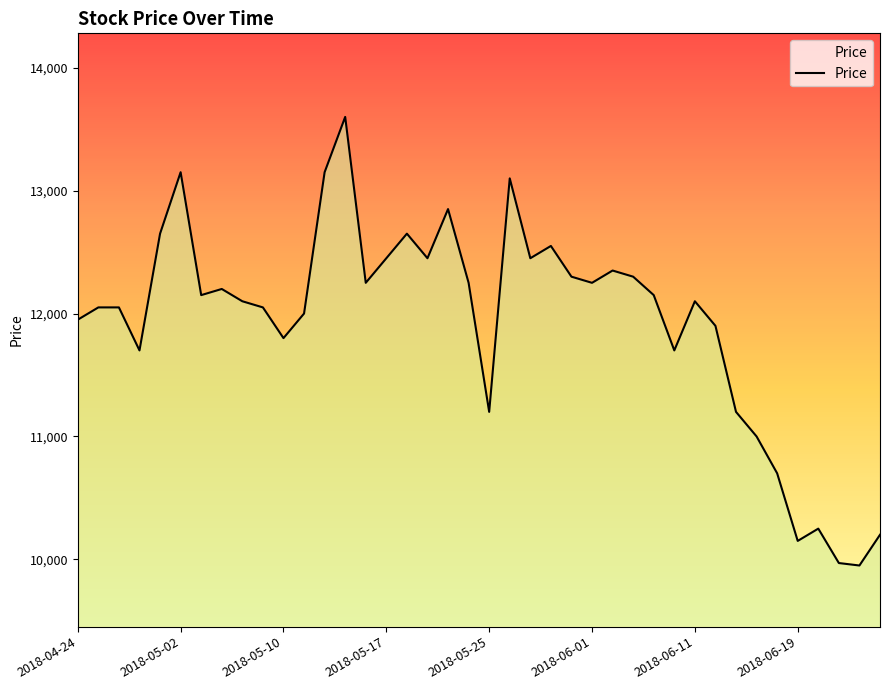

Reading left to right, list all the values displayed in this chart.

11950	12050	12050	11700	12650	13150	12150	12200	12100	12050	11800	12000	13150	13600	12250	12450	12650	12450	12850	12250	11200	13100	12450	12550	12300	12250	12350	12300	12150	11700	12100	11900	11200	11000	10700	10150	10250	9970	9950	10200